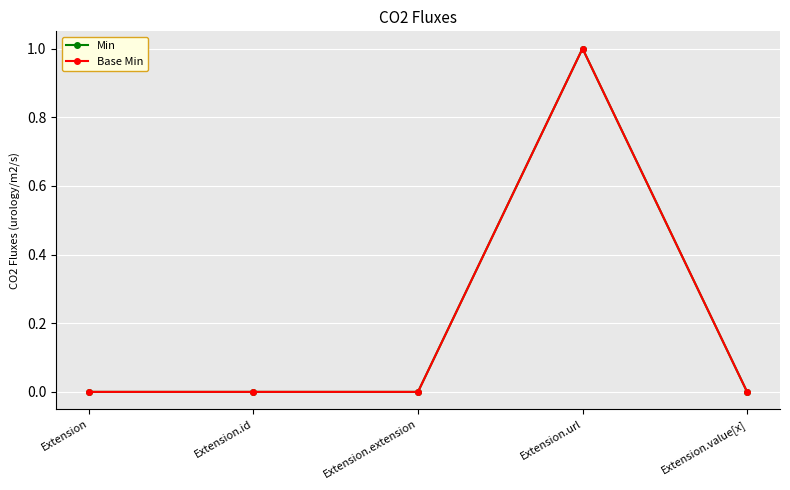

Is this an area chart (filled region under the line)?

No